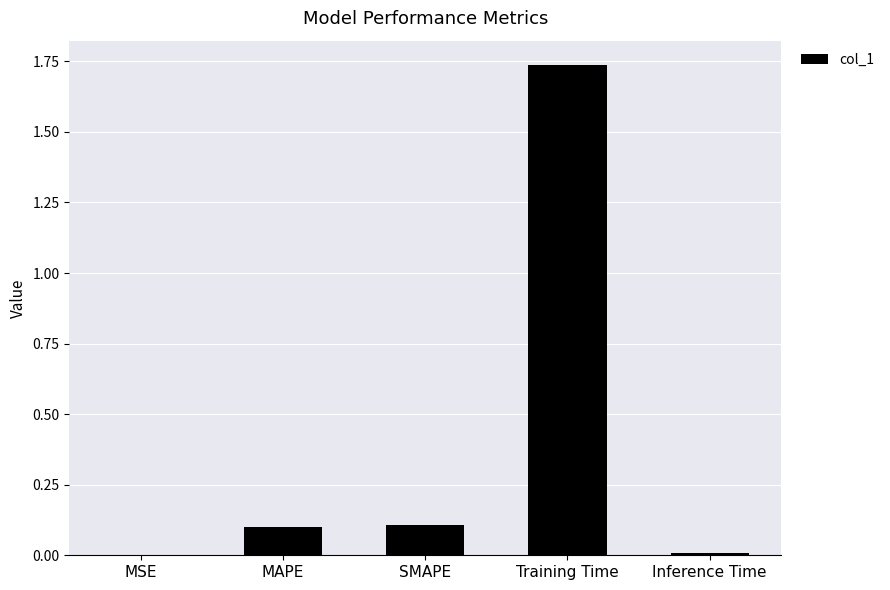

What is the change in value from MAPE to Training Time?

+1.6